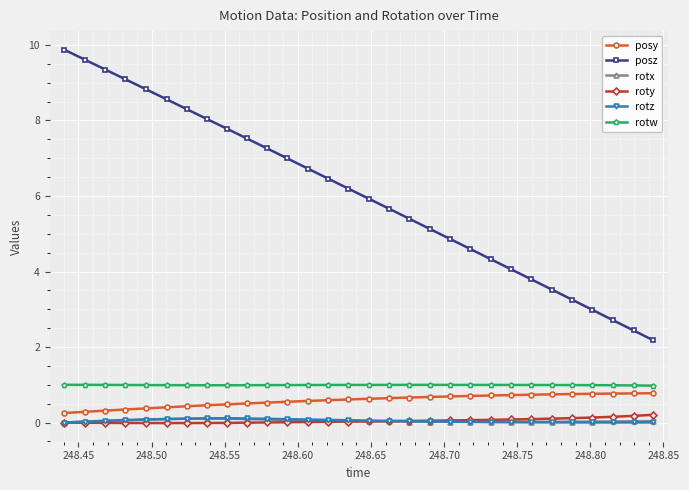

Which series has the widest spread of values?

posz